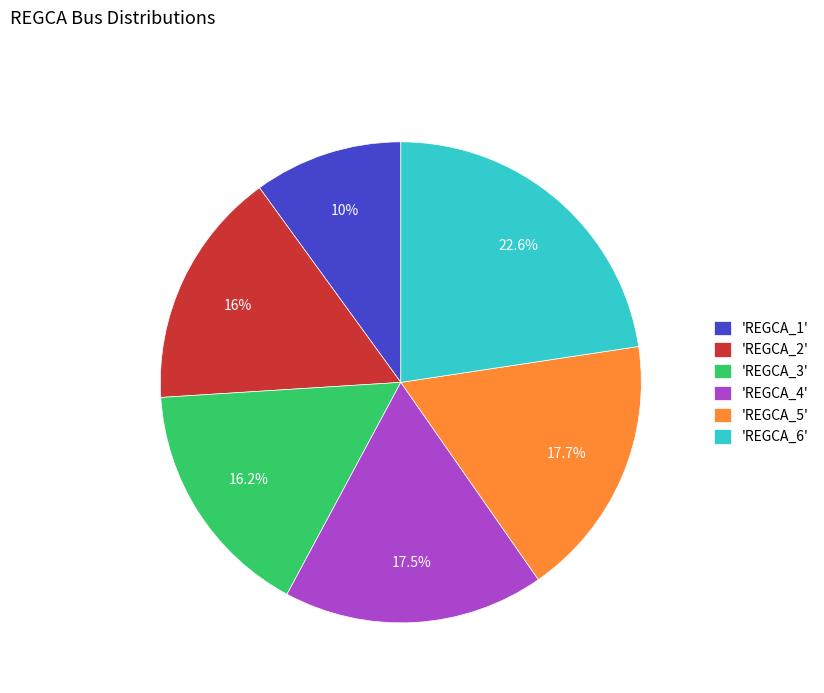

Approximately how many times larger is the value at 'REGCA_2' compared to 'REGCA_3'?

1.0